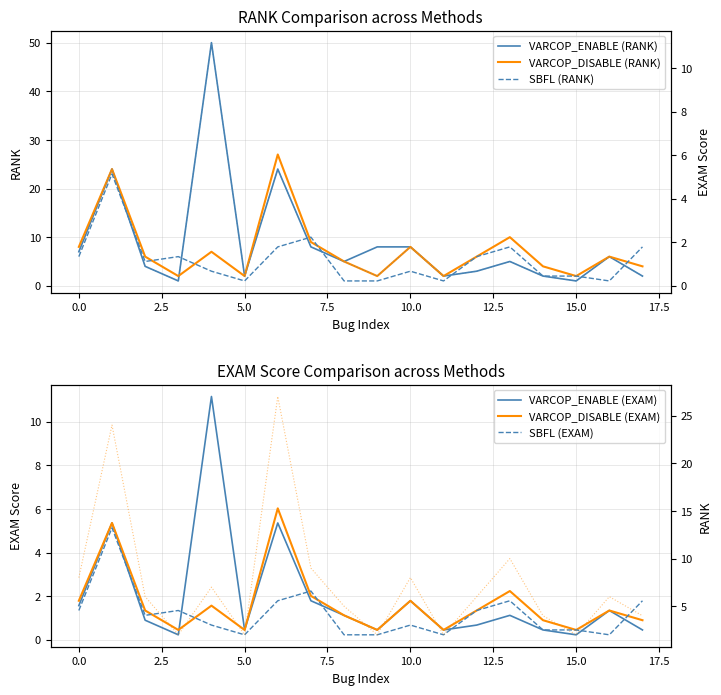

What is the maximum value shown in the chart?

50.0